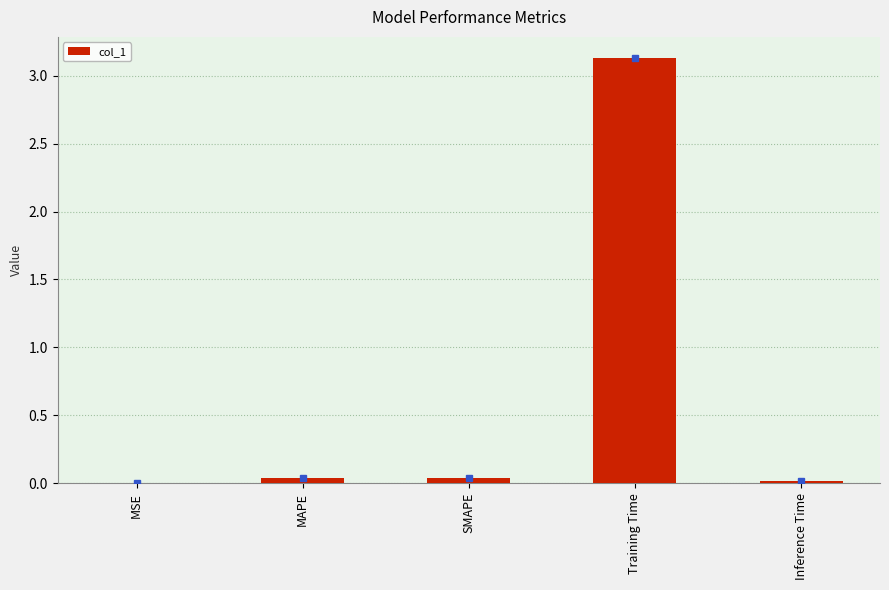

True or false: the data shows 1.8 at Training Time.

False